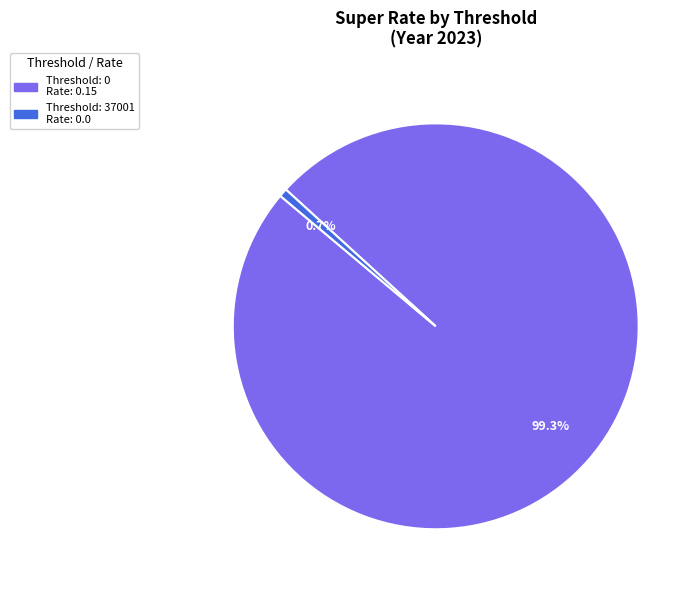

Is there a majority slice in this chart?

Yes